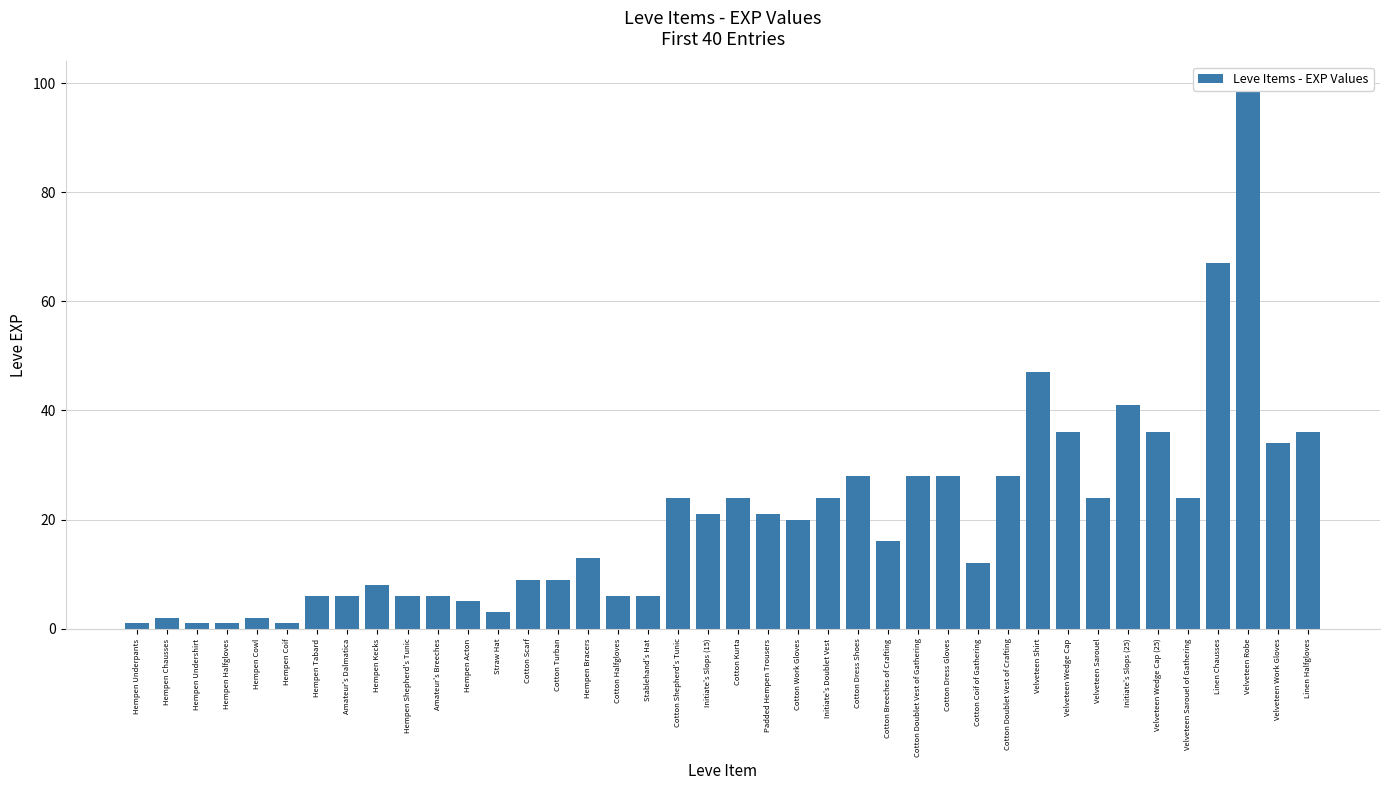

What is the label of the 4th bar from the right?

Linen Chausses